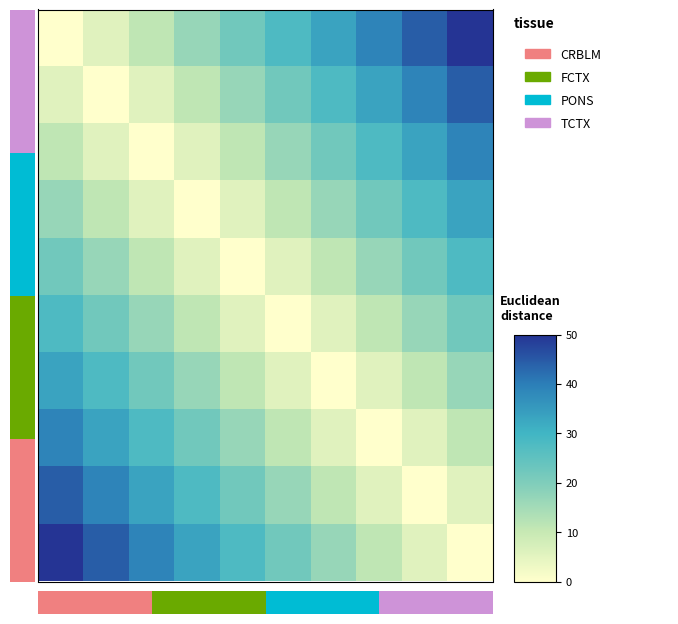

Reading right to left, extract all data points from this chart.

row_0: 9=50.0	8=44.4	7=38.9	6=33.3	5=27.8	4=22.2	3=16.7	2=11.1	1=5.6	0=0.0
row_1: 9=44.4	8=38.9	7=33.3	6=27.8	5=22.2	4=16.7	3=11.1	2=5.6	1=0.0	0=5.6
row_2: 9=38.9	8=33.3	7=27.8	6=22.2	5=16.7	4=11.1	3=5.6	2=0.0	1=5.6	0=11.1
row_3: 9=33.3	8=27.8	7=22.2	6=16.7	5=11.1	4=5.6	3=0.0	2=5.6	1=11.1	0=16.7
row_4: 9=27.8	8=22.2	7=16.7	6=11.1	5=5.6	4=0.0	3=5.6	2=11.1	1=16.7	0=22.2
row_5: 9=22.2	8=16.7	7=11.1	6=5.6	5=0.0	4=5.6	3=11.1	2=16.7	1=22.2	0=27.8
row_6: 9=16.7	8=11.1	7=5.6	6=0.0	5=5.6	4=11.1	3=16.7	2=22.2	1=27.8	0=33.3
row_7: 9=11.1	8=5.6	7=0.0	6=5.6	5=11.1	4=16.7	3=22.2	2=27.8	1=33.3	0=38.9
row_8: 9=5.6	8=0.0	7=5.6	6=11.1	5=16.7	4=22.2	3=27.8	2=33.3	1=38.9	0=44.4
row_9: 9=0.0	8=5.6	7=11.1	6=16.7	5=22.2	4=27.8	3=33.3	2=38.9	1=44.4	0=50.0